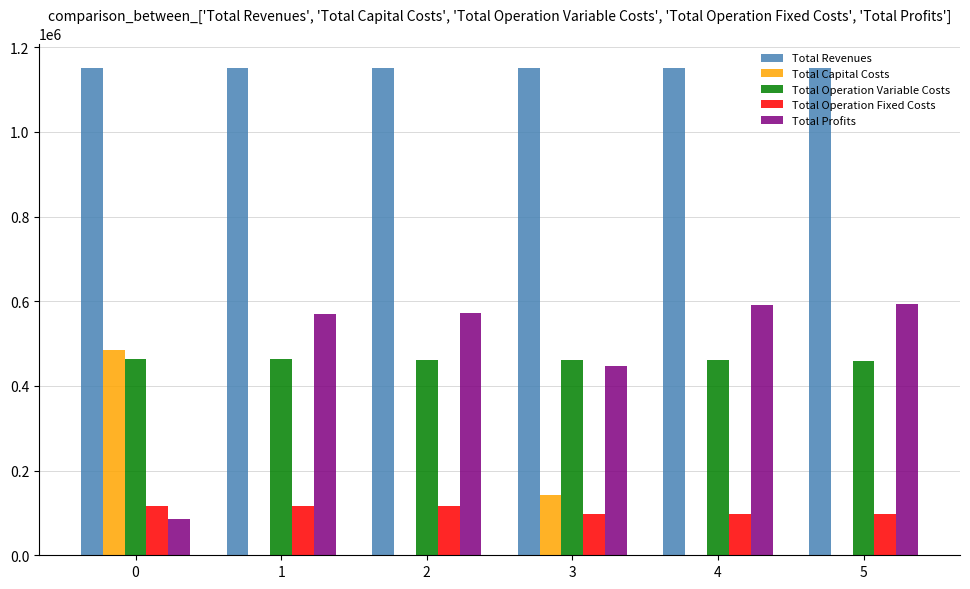

What is the sum of the Total Operation Fixed Costs values at 4 and 1?

215670.3